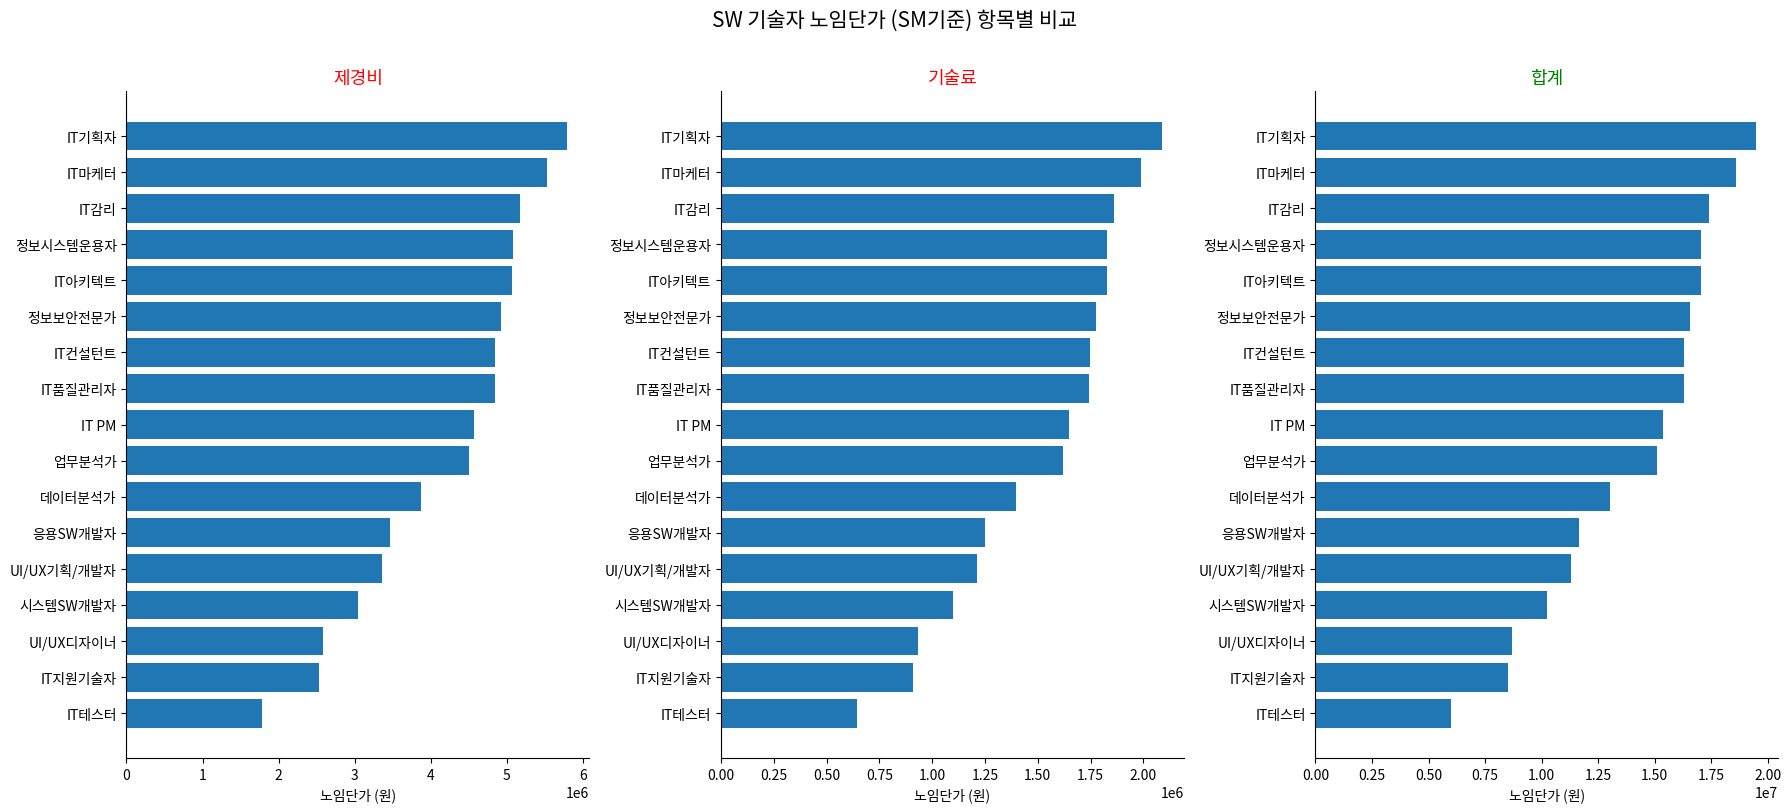

Reading left to right, transcribe all the data shown in this chart.

제경비: 1785278.5	2529010.5	2588101.5	3049521.0	3363630.0	3471728.5	3875591.5	4498679.5	4572736.5	4846047.0	4853010.0	4928550.0	5073872.5	5077313.0	5175688.0	5528308.5	5798828.0
기술료: 642700.3	910443.8	931716.5	1097827.6	1210906.8	1249822.3	1395212.9	1619524.6	1646185.1	1744576.9	1747083.6	1774278.0	1826594.1	1827832.7	1863247.7	1990191.1	2087578.1
합계: 5998535.8	8497475.3	8696021.0	10246390.6	11301796.8	11665007.8	13021987.4	15115563.1	15364394.6	16282717.9	16306113.6	16559928.0	17048211.6	17059771.7	17390311.7	18575116.6	19484062.1